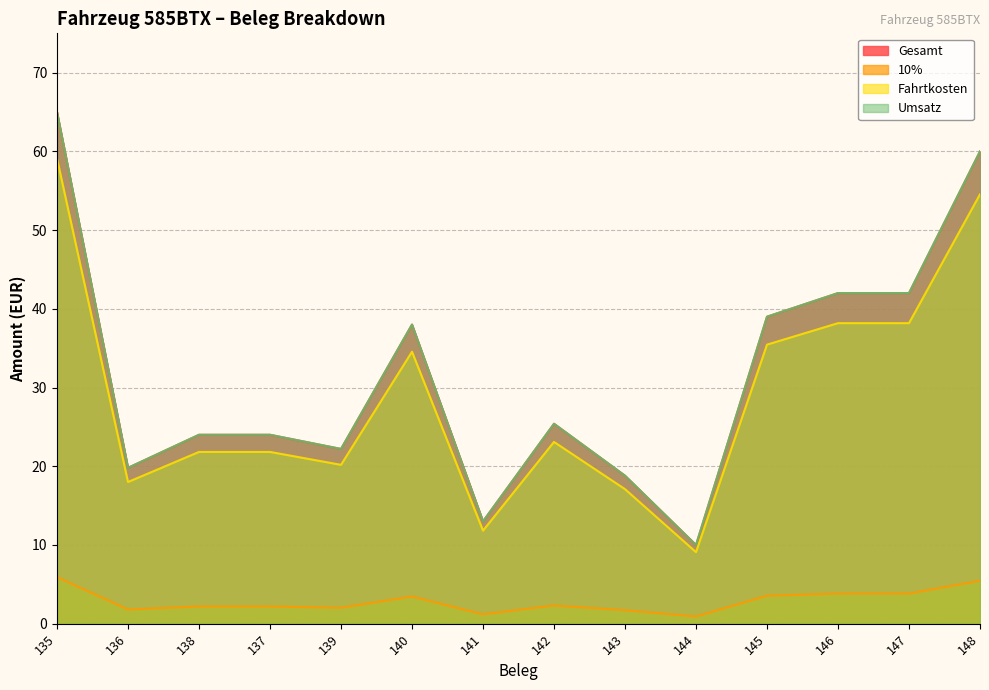

Between 143 and 148, which series saw the biggest shift?

Gesamt